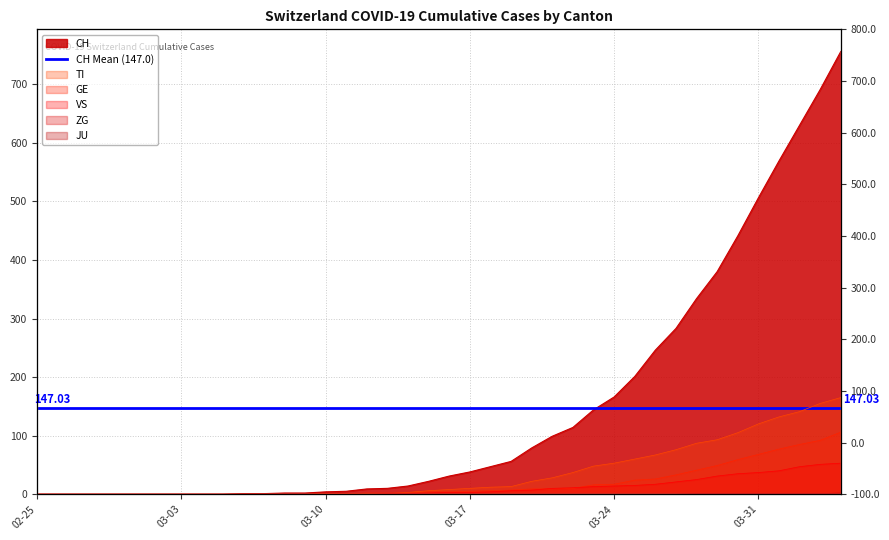

What position from the left is 03-10?

15